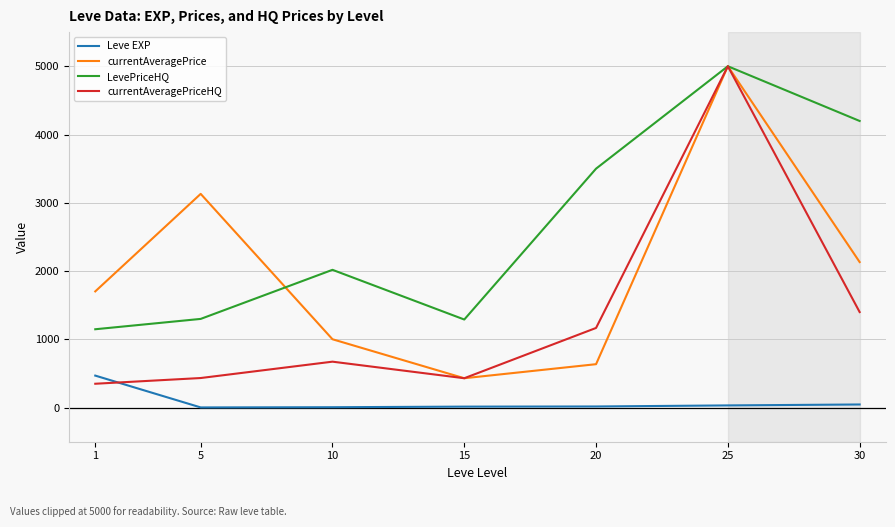

What is the greatest value displayed?

5000.0